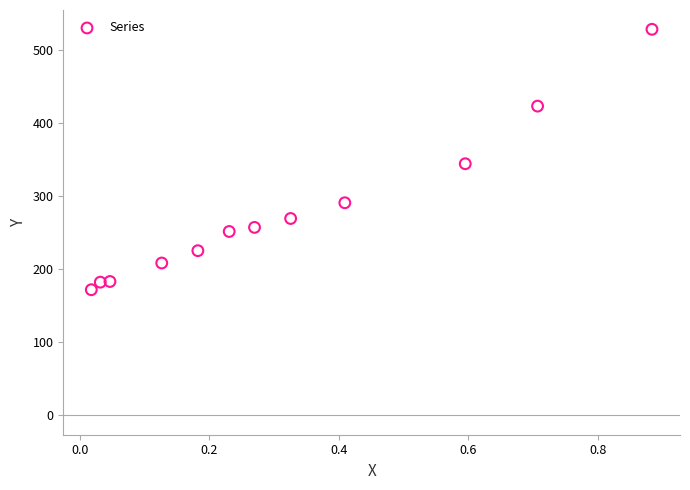

What is the average X value?

0.3